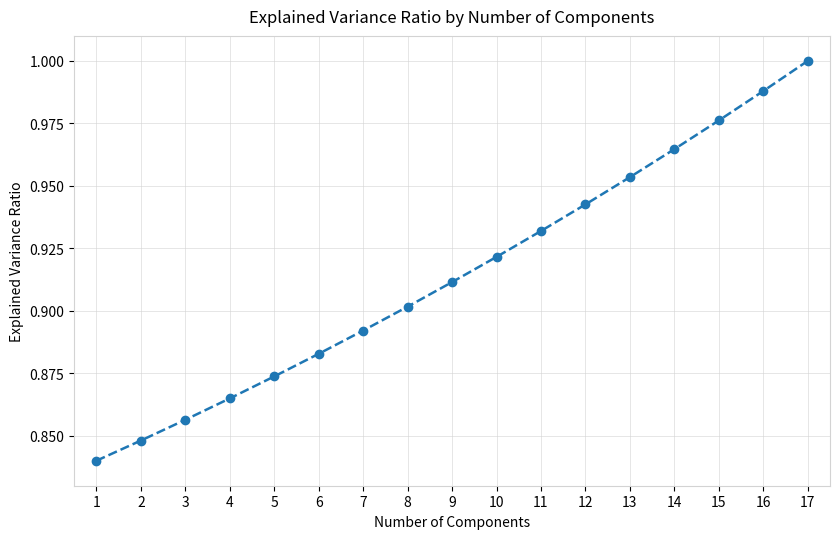

Between 3 and 8, which is larger?

8